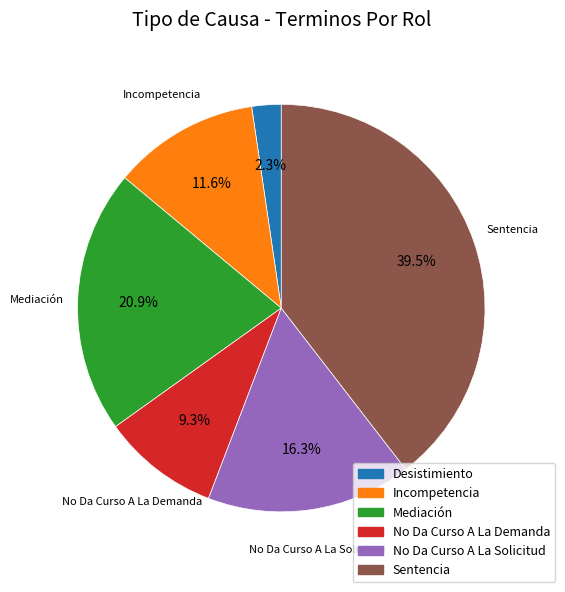

Does Mediación represent more than half of the total?

No